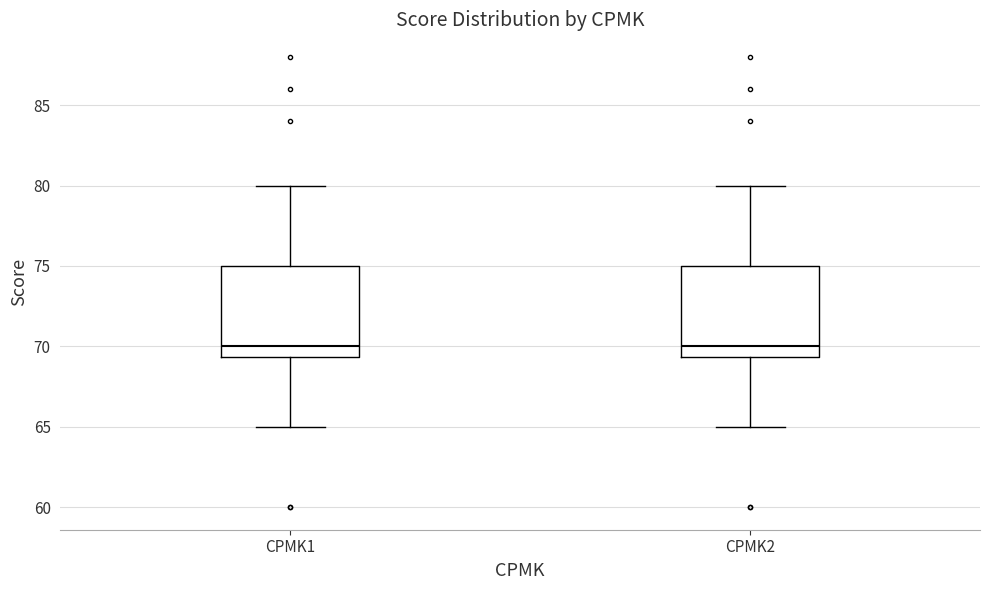

Where does the median line of the box for CPMK1 sit on the y-axis? The values are not printed on the chart, so give them approximately, as read against the axis.

70.0